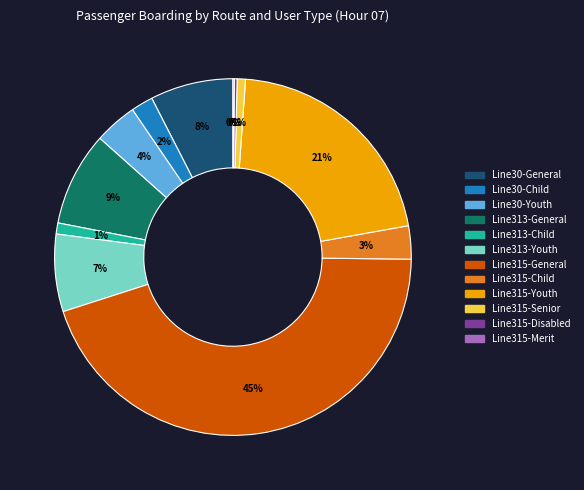

Does any single category account for the majority?

No